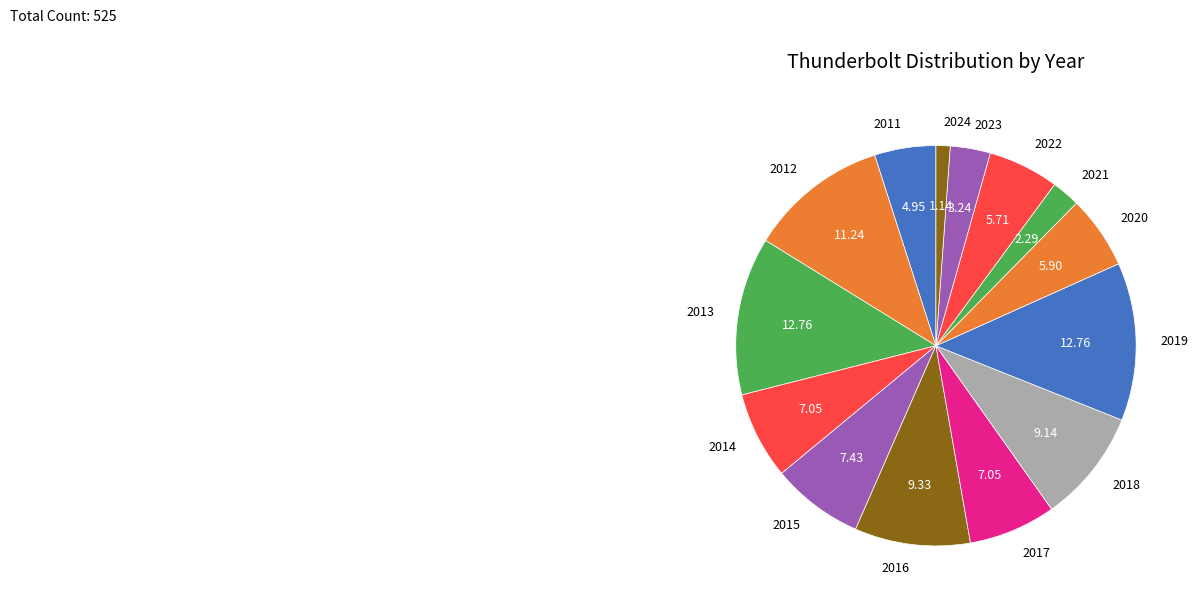

Is the sum of 2021 and 2022 greater than half?

No